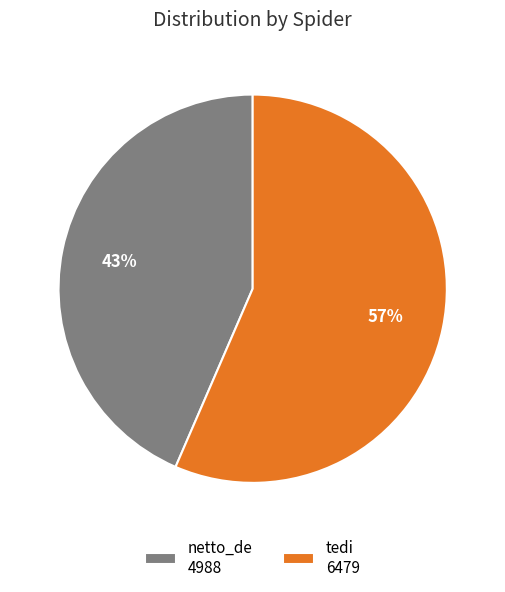

Which slice is the largest?

tedi